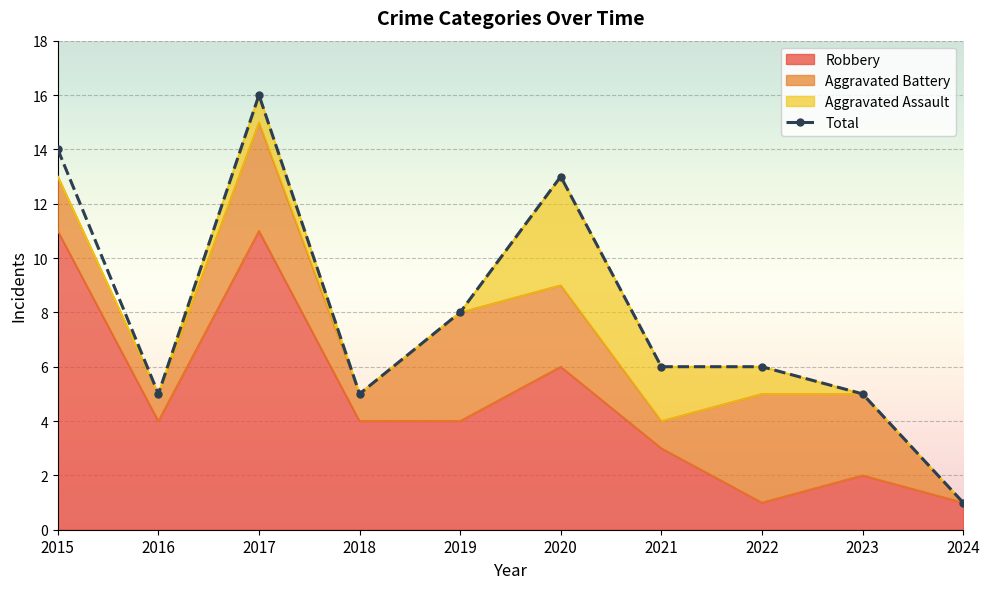

Where is the data nearest to the value 8?

2019